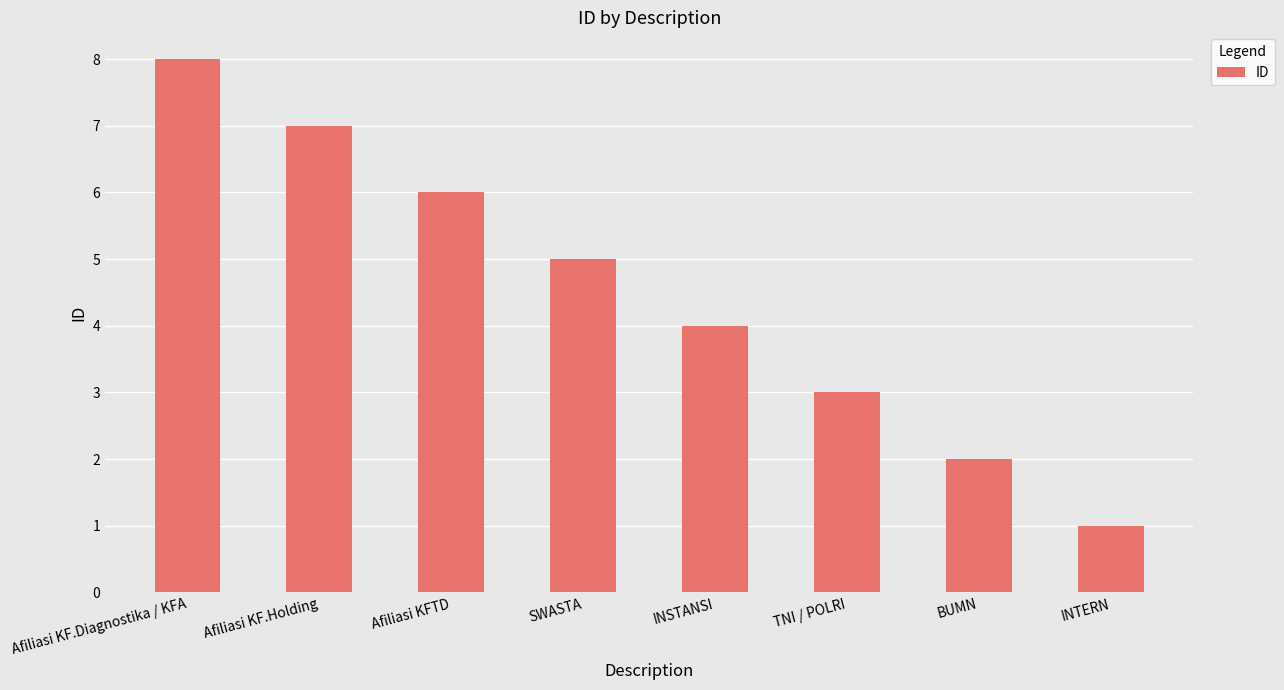

What position from the left is Afiliasi KFTD?

3